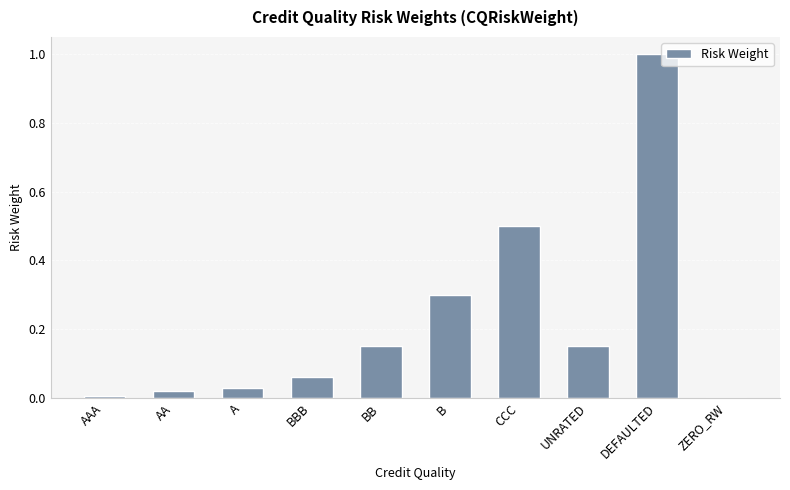

Approximately how many times larger is the value at CCC compared to DEFAULTED?

0.5